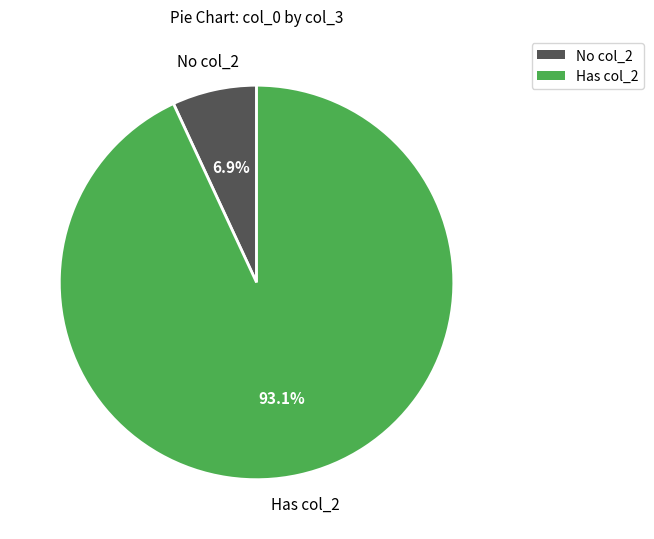

To the nearest percent, what is the average slice percentage?

50%